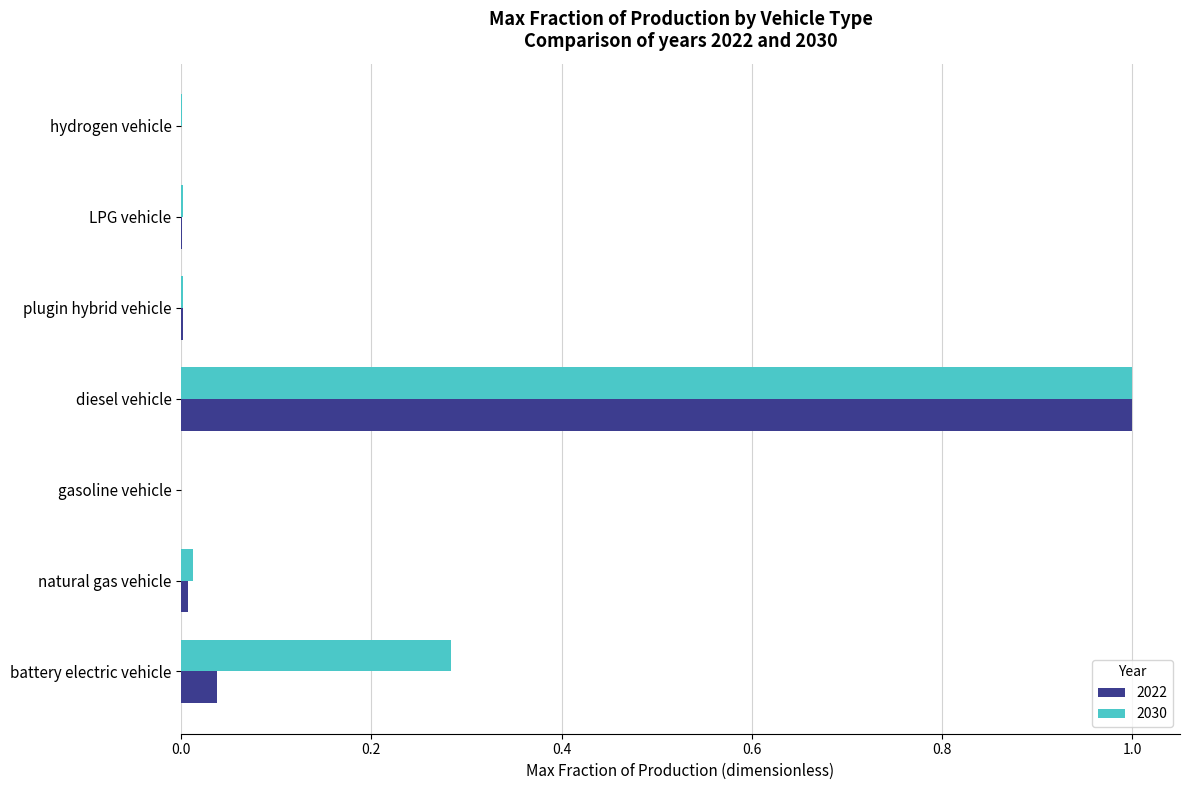

What is the total value across all series at diesel vehicle?

2.0